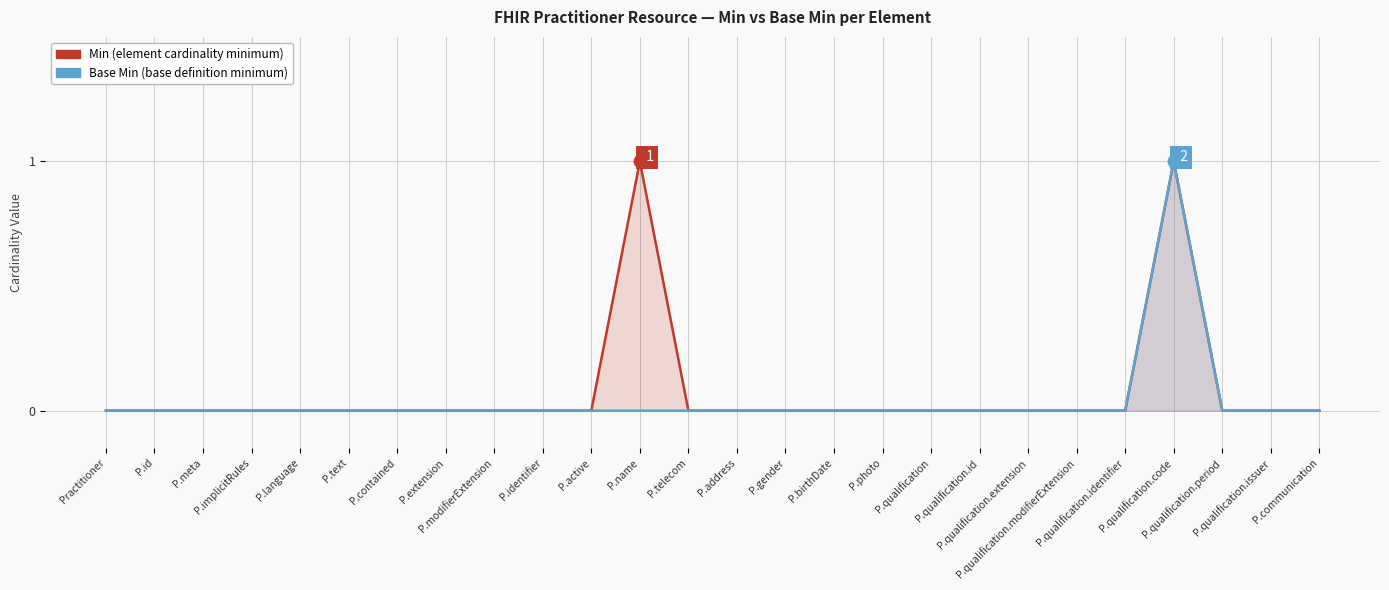

Does the chart display data point markers on the line(s)?

No